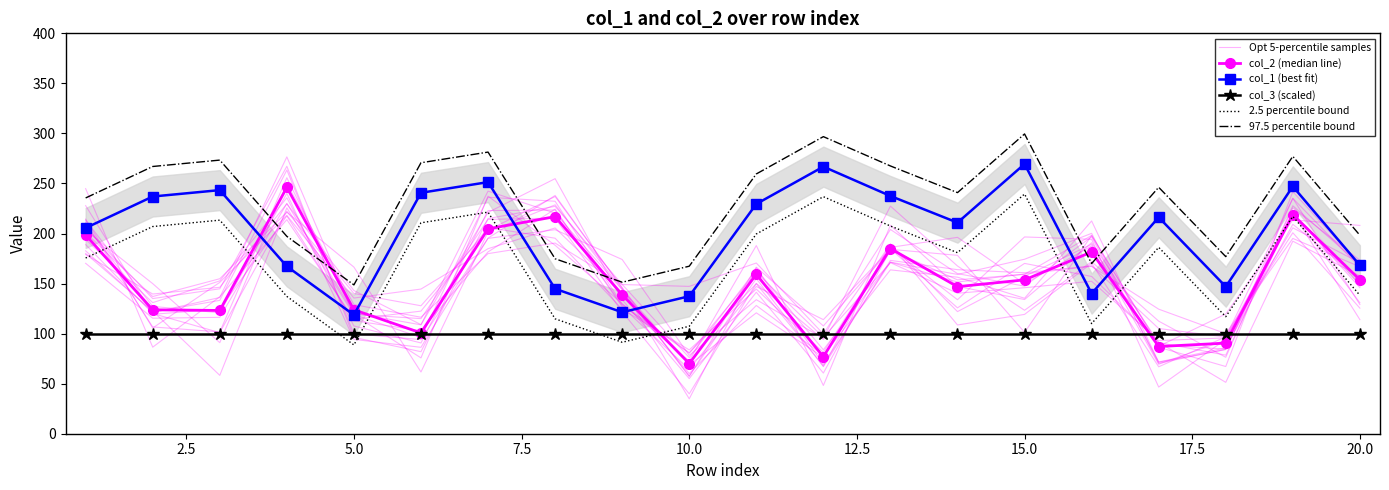

How many categories are shown in the chart?

20